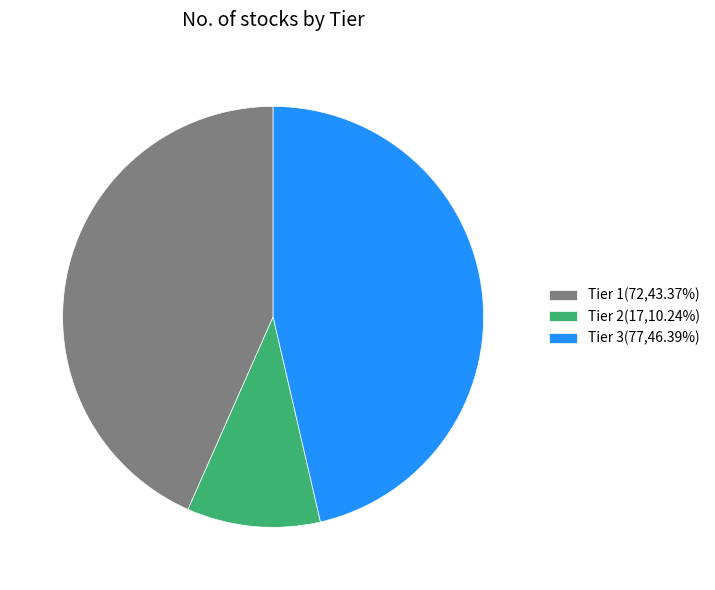

Approximately how many times larger is the value at Tier 1(72,43.37%) compared to Tier 3(77,46.39%)?

0.9